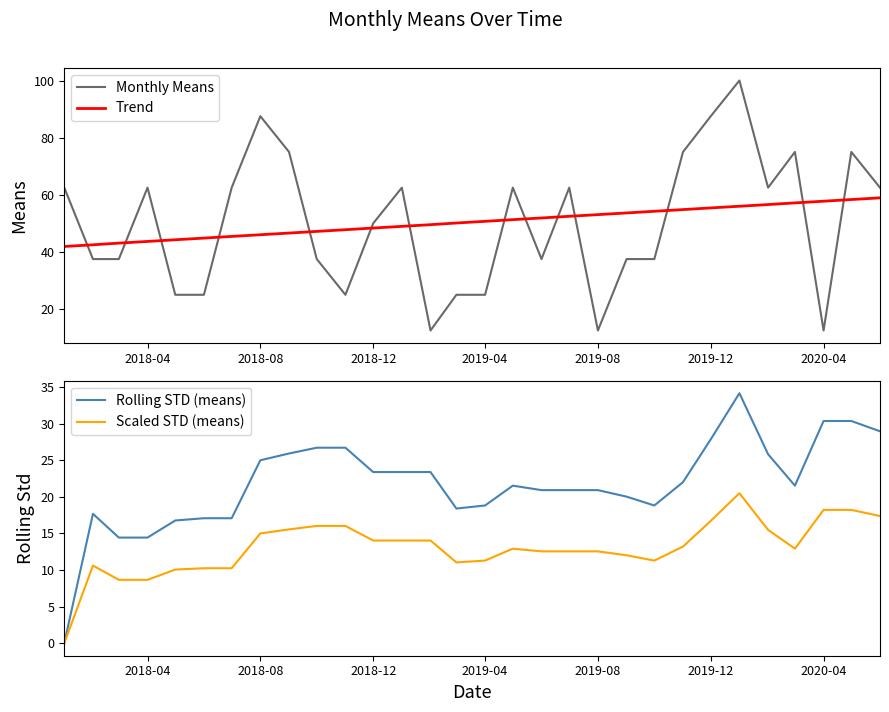

What is the highest value of the Monthly Means series?

100.0